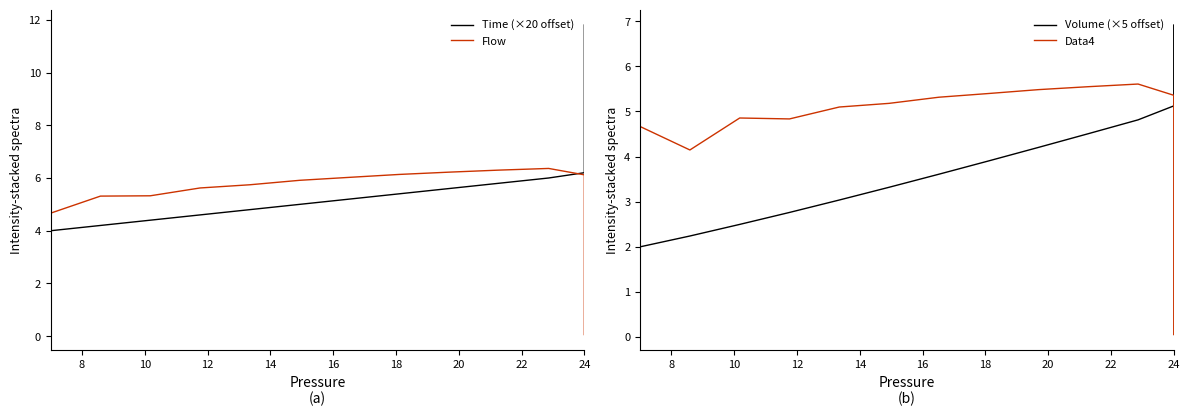

Does the chart have visible grid lines?

No